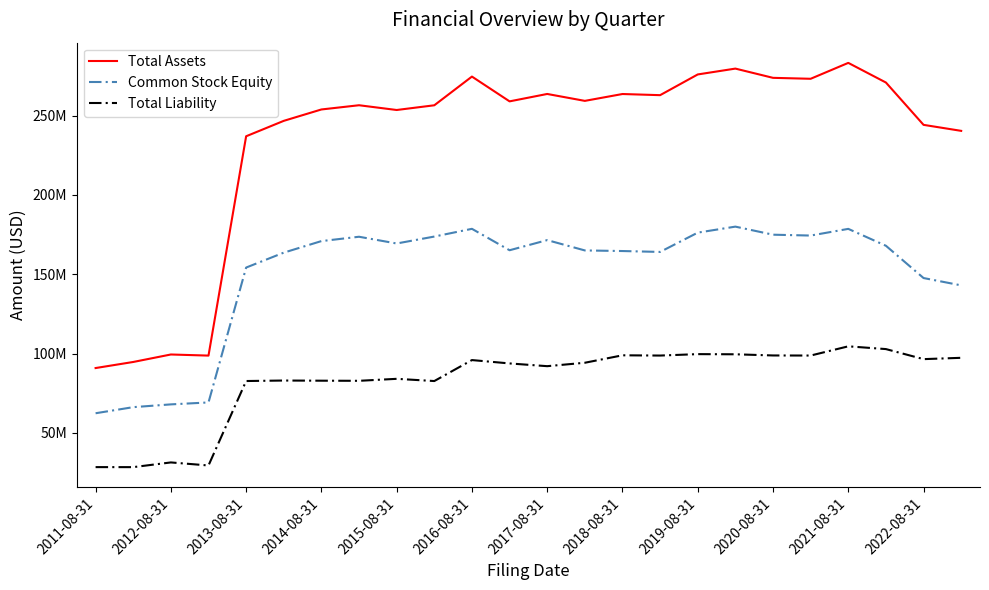

What is the minimum value shown in the chart?

28469694